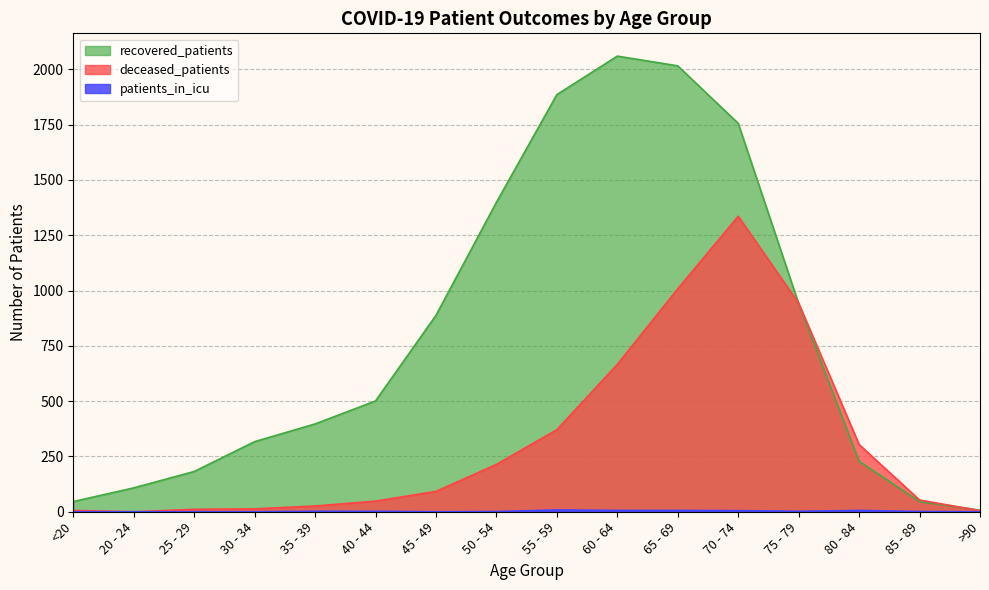

What is the greatest value displayed?

2060